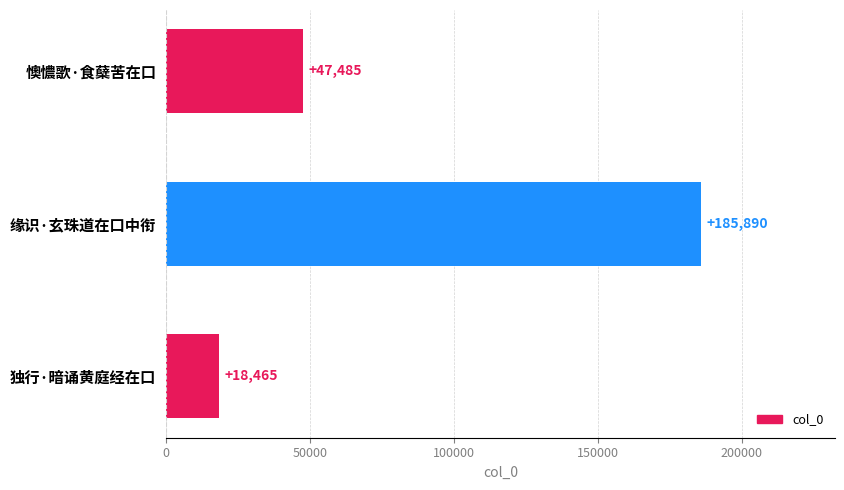

Does the chart contain stacked bars?

No